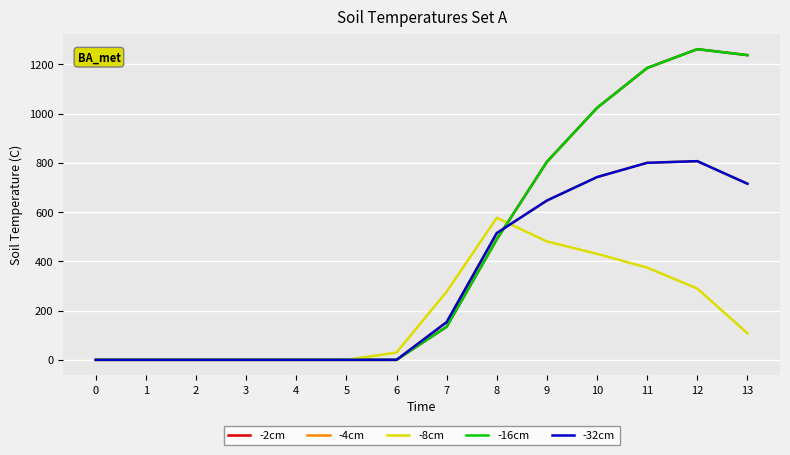

Reading right to left, list all the values displayed in this chart.

-2cm: 1237.4	1261.6	1185.2	1023.2	804.0	489.3	134.3	0.0	0.0	0.0	0.0	0.0	0.0	0.0
-4cm: 715.3	806.9	800.2	742.1	646.9	514.8	153.2	0.0	0.0	0.0	0.0	0.0	0.0	0.0
-8cm: 107.8	289.5	374.4	430.5	480.7	576.6	276.9	29.3	0.0	0.0	0.0	0.0	0.0	0.0
-16cm: 1237.4	1261.6	1185.2	1023.2	804.0	489.3	134.3	0.0	0.0	0.0	0.0	0.0	0.0	0.0
-32cm: 715.3	806.9	800.2	742.1	646.9	514.8	153.2	0.0	0.0	0.0	0.0	0.0	0.0	0.0